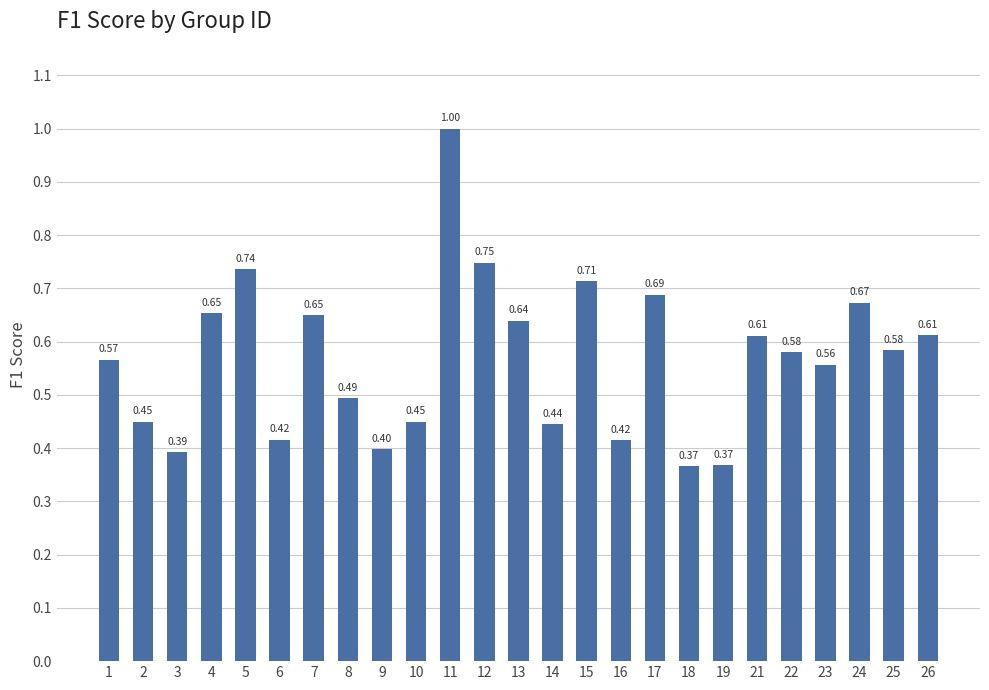

What is the change in value from 4 to 5?

+0.1